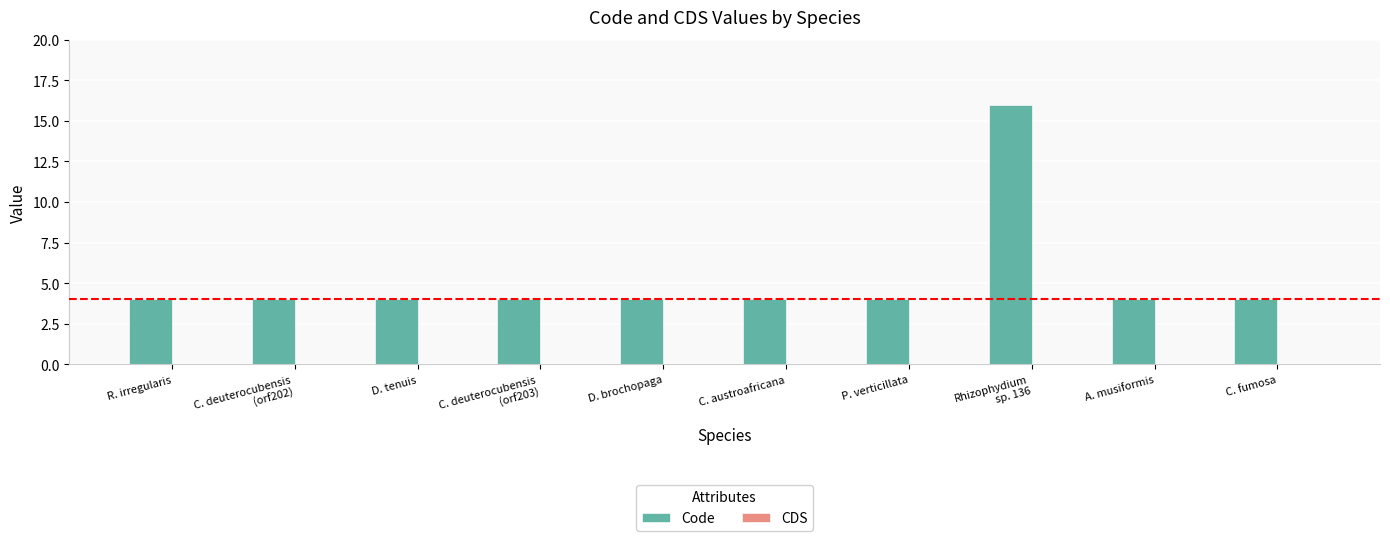

What is the sum of all values?

52